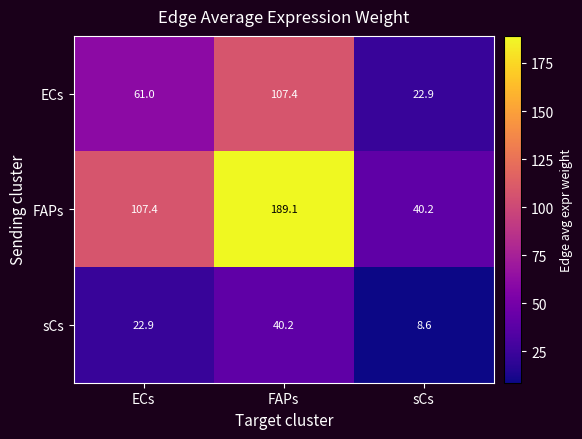

What is the difference between the maximum and minimum values in the ECs series?

84.5